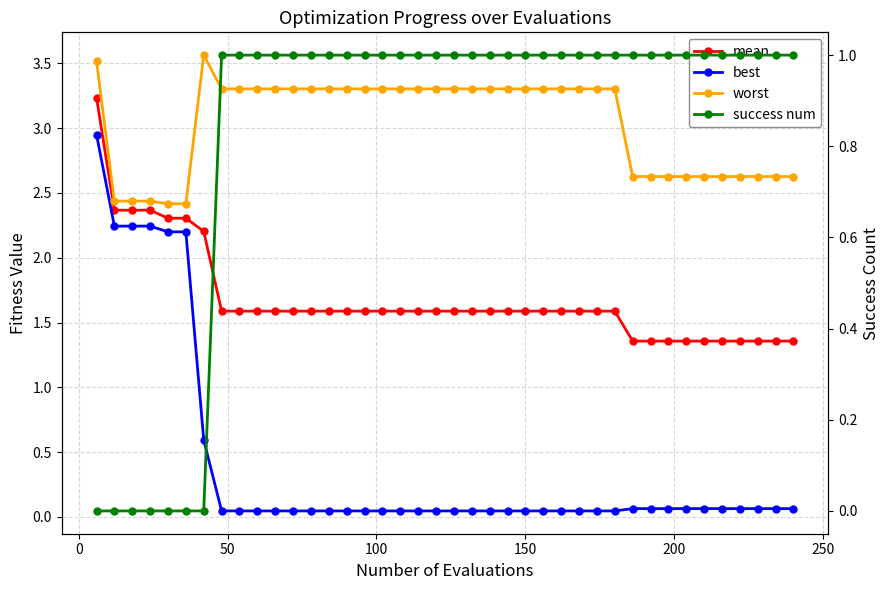

Rank the series by their average value, from lowest to highest.

best, success num, mean, worst